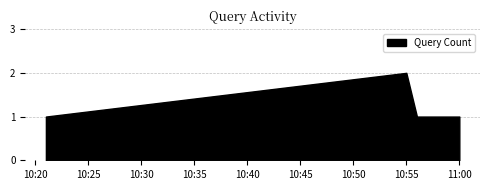

Rank the categories by value from lowest to highest.

2019-03-10 10:21:00, 2019-03-10 10:56:00, 2019-03-10 11:00:00, 2019-03-10 10:55:00